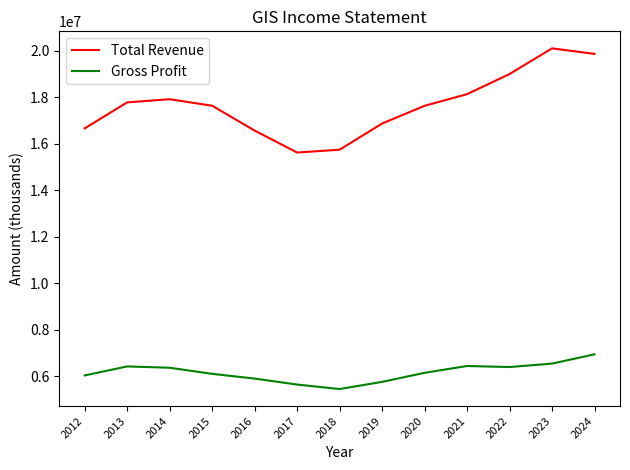

Rank the series by their average value, from lowest to highest.

Gross Profit, Total Revenue